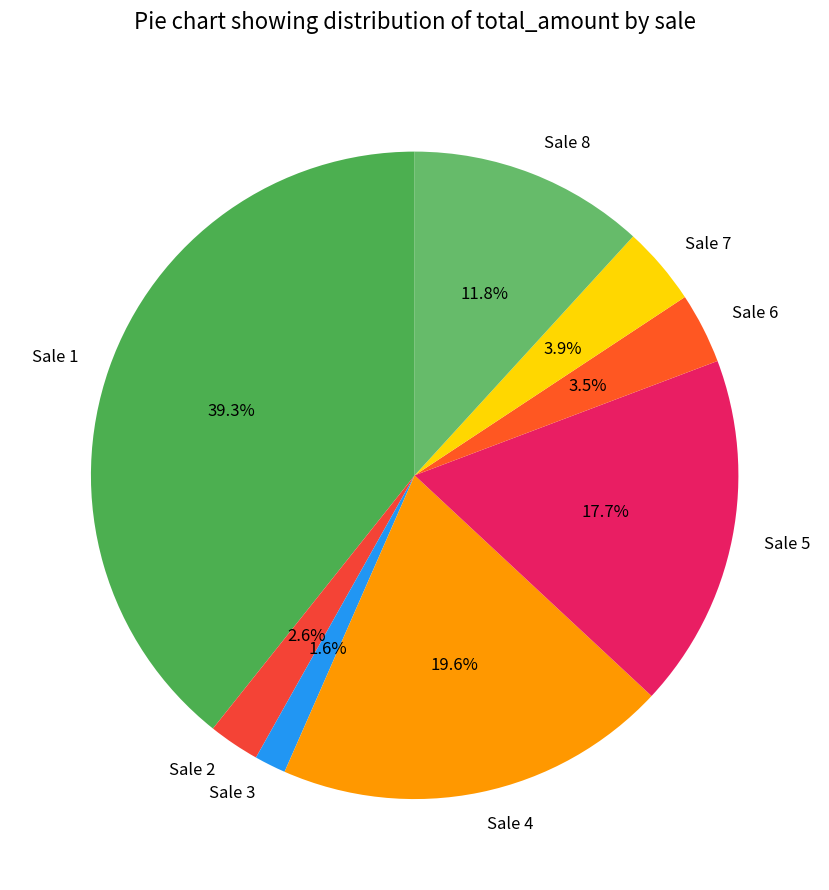

The Sale 7 slice represents 4% of the pie. True or false?

True